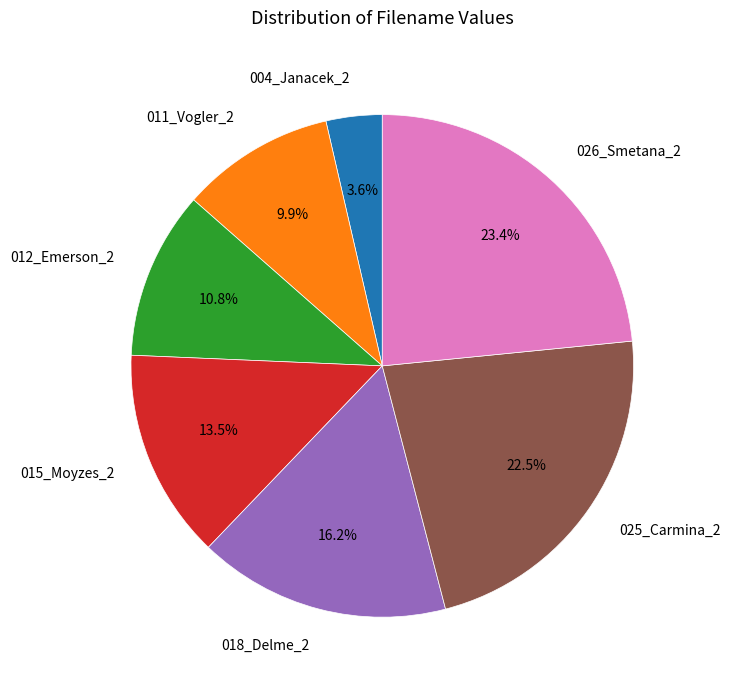

How many segments does this pie chart have?

7